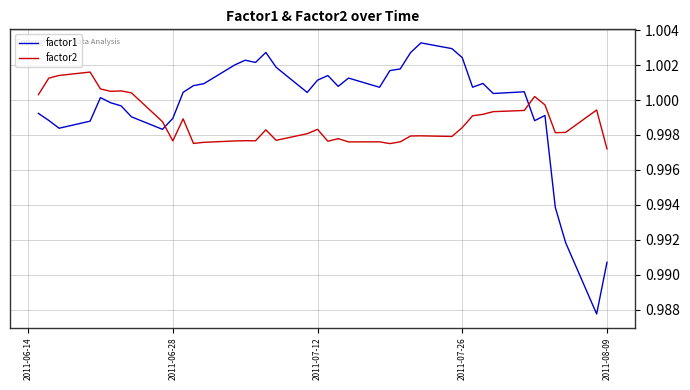

How many lines are shown in the chart?

2